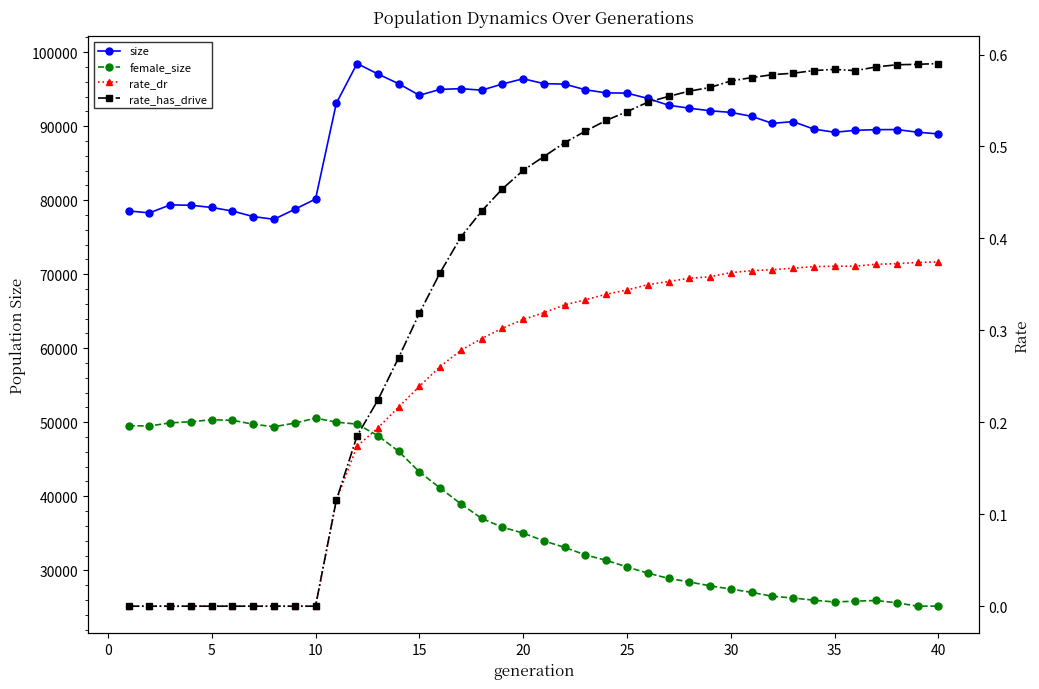

How many data points in female_size are less than 35026?

20